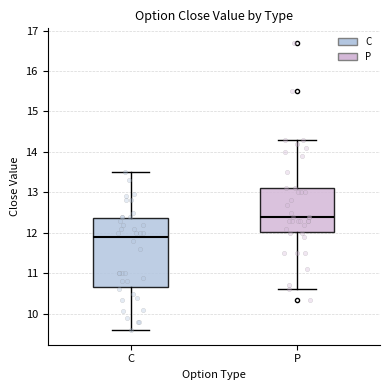

Which box is the tallest, from its lower edge to its upper edge?

C